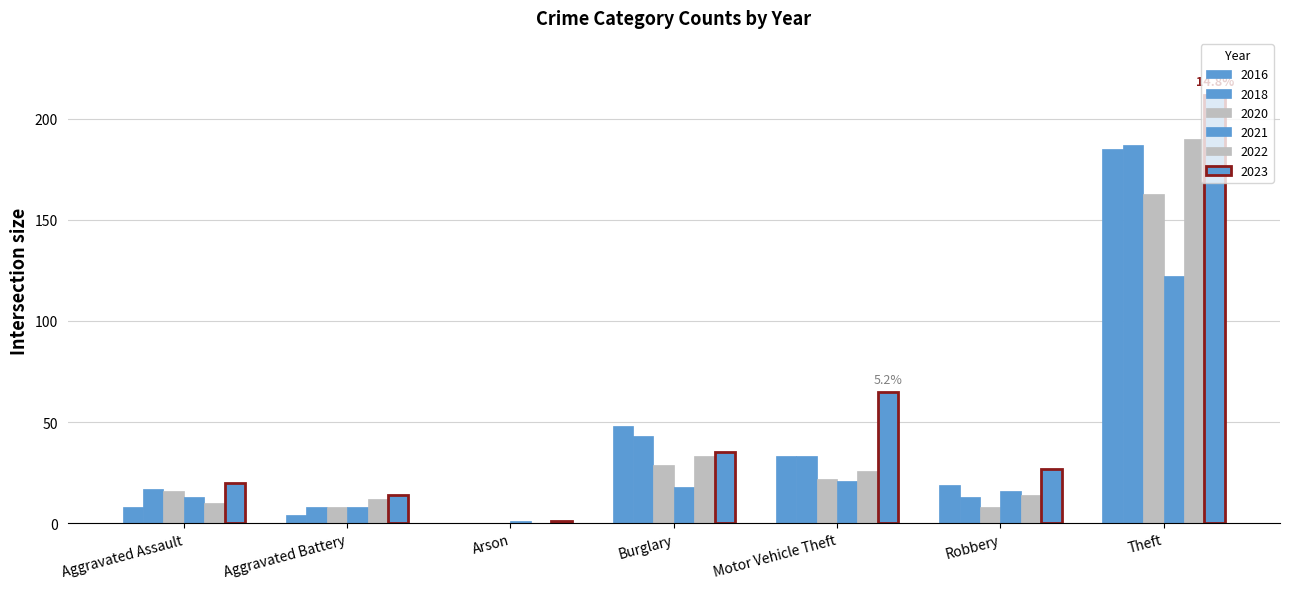

Rank the categories by 2020 value from highest to lowest.

Theft, Burglary, Motor Vehicle Theft, Aggravated Assault, Aggravated Battery, Robbery, Arson